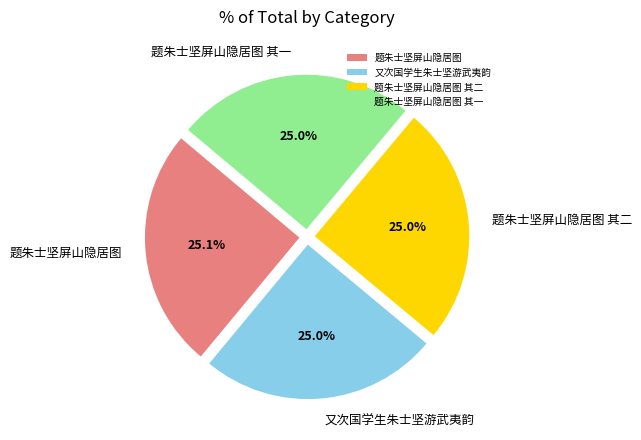

To the nearest percent, what is the average slice percentage?

25%